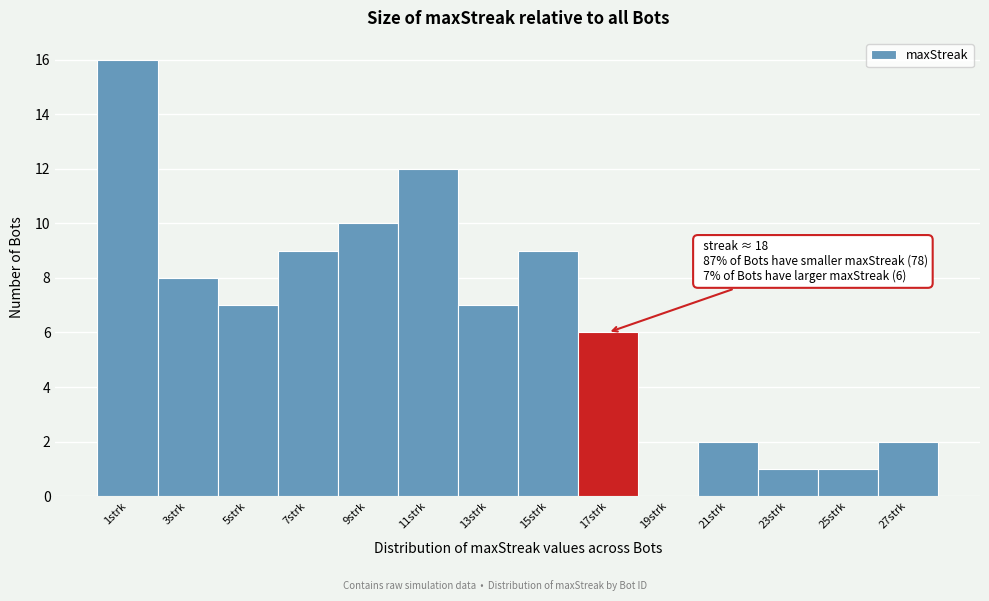

Reading left to right, list all the values displayed in this chart.

1strk=16	3strk=8	5strk=7	7strk=9	9strk=10	11strk=12	13strk=7	15strk=9	17strk=6	19strk=0	21strk=2	23strk=1	25strk=1	27strk=2